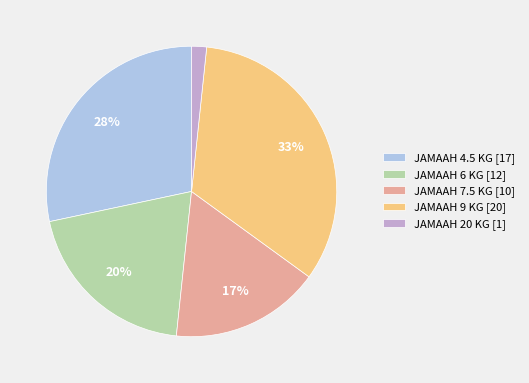

The JAMAAH 6 KG slice represents 20% of the pie. True or false?

True